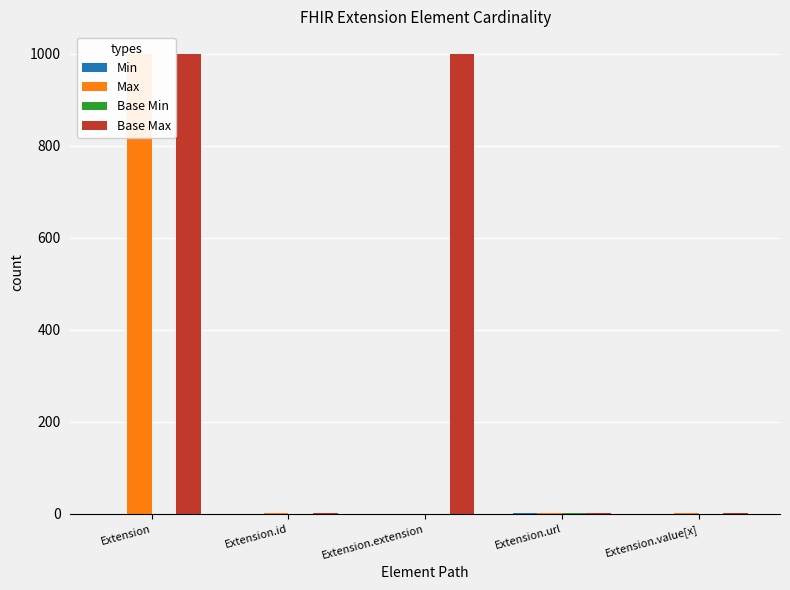

What is the difference between the highest and lowest values at Extension?

999